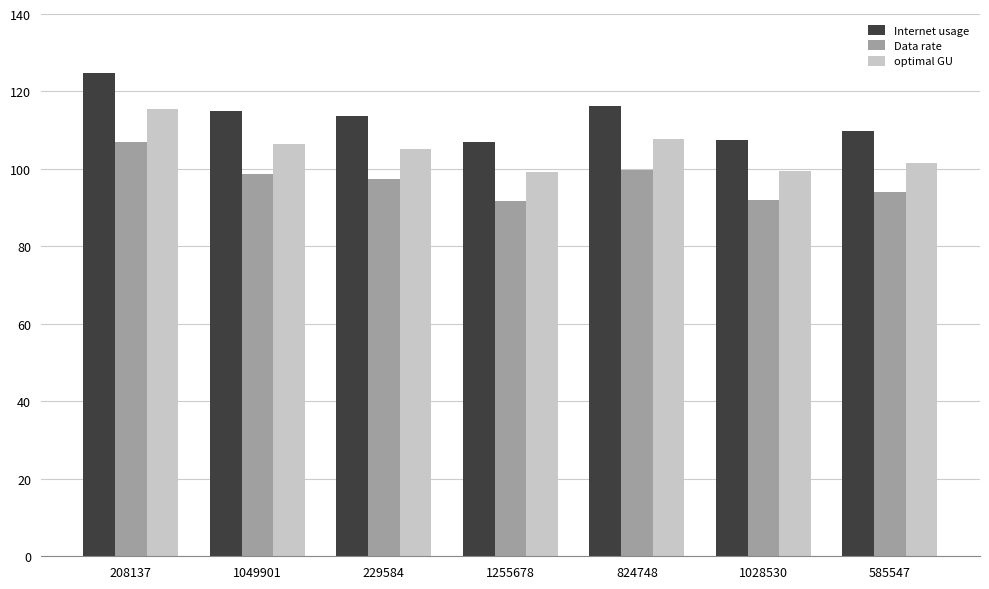

What is the difference between the Data rate values at 1255678 and 1049901?

6.8